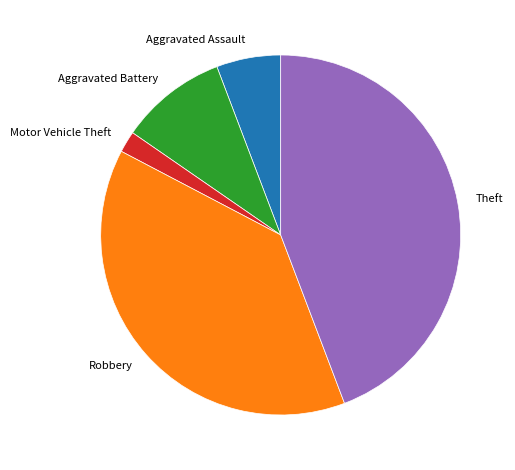

Is there a majority slice in this chart?

No